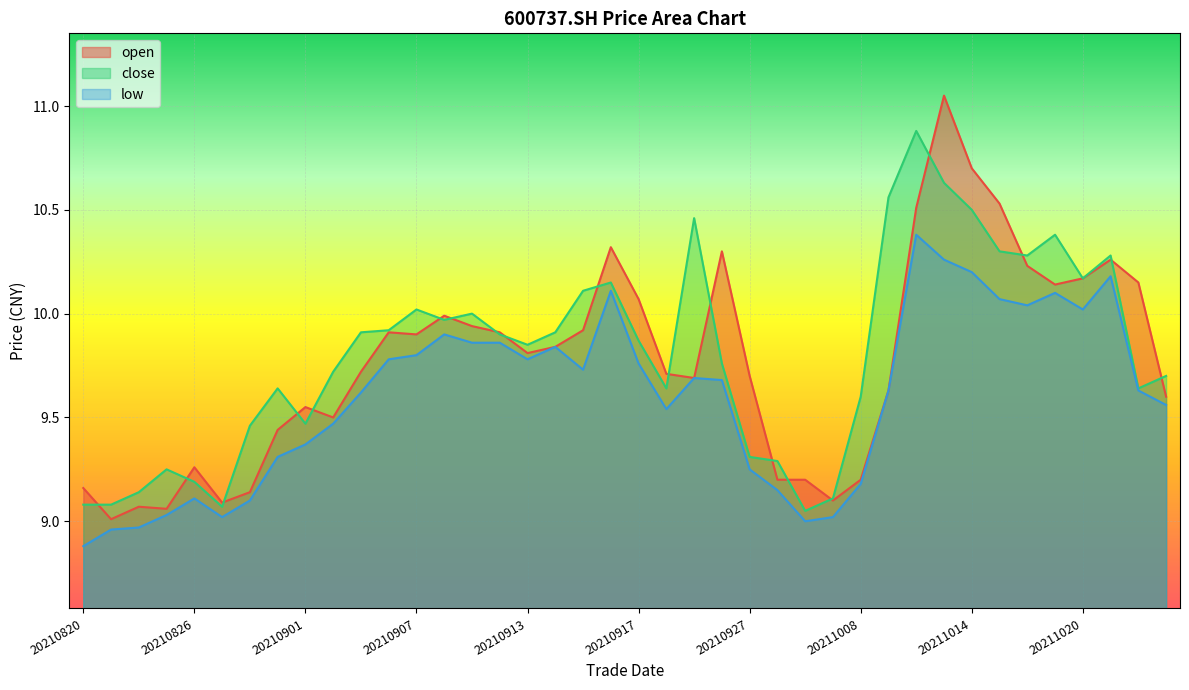

Rank the series at 20210924 from lowest to highest value.

low, close, open